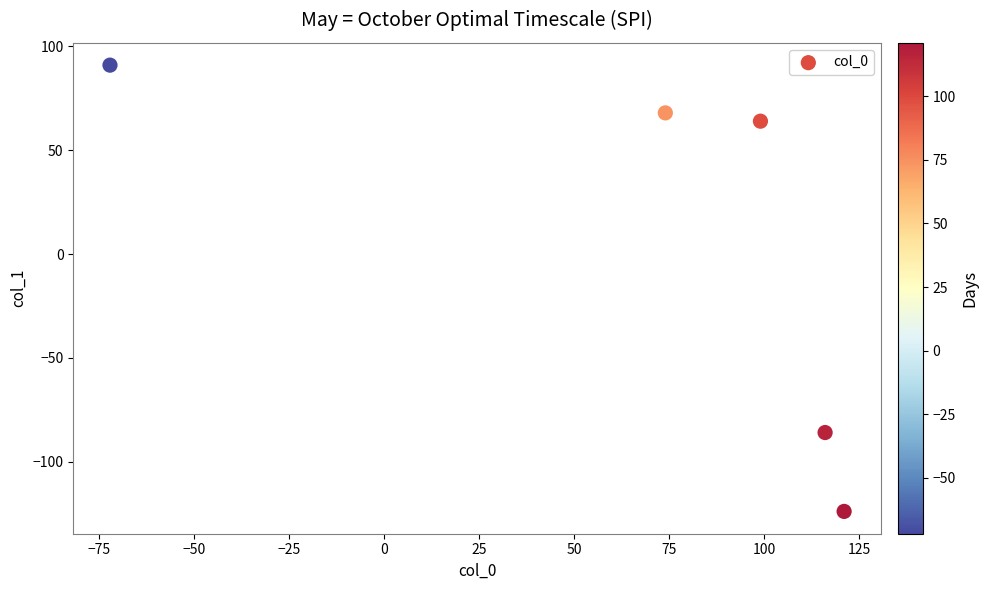

What Y value in the scatter plot is closest to -16?

-86